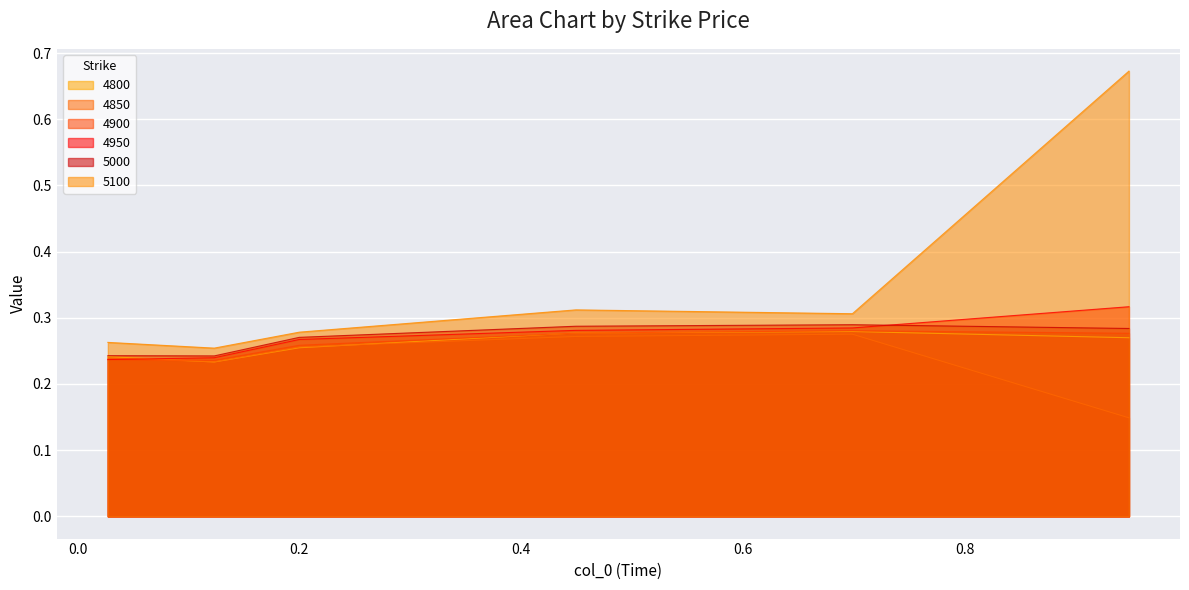

What is the maximum value for 4900?

0.3